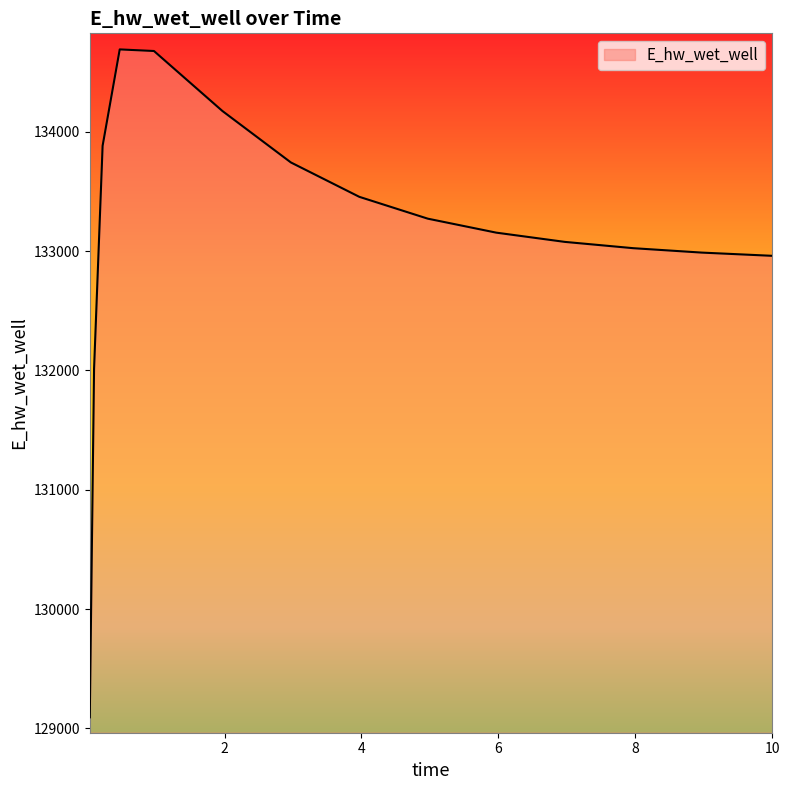

What is the minimum value shown in the chart?

129093.3